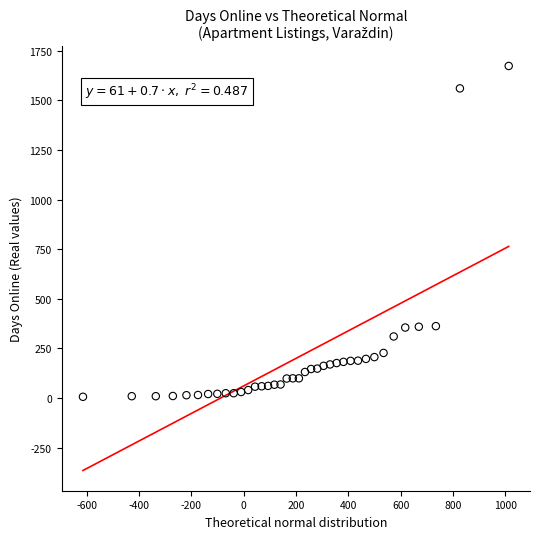

What is the range of Y values (max minus min)?

1667